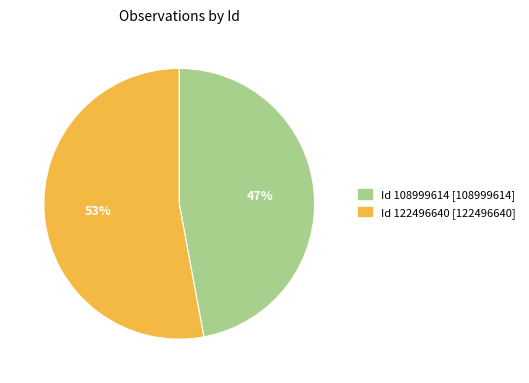

To the nearest percent, what is the difference between the Id 122496640 [122496640] and Id 108999614 [108999614] slice percentages?

6%